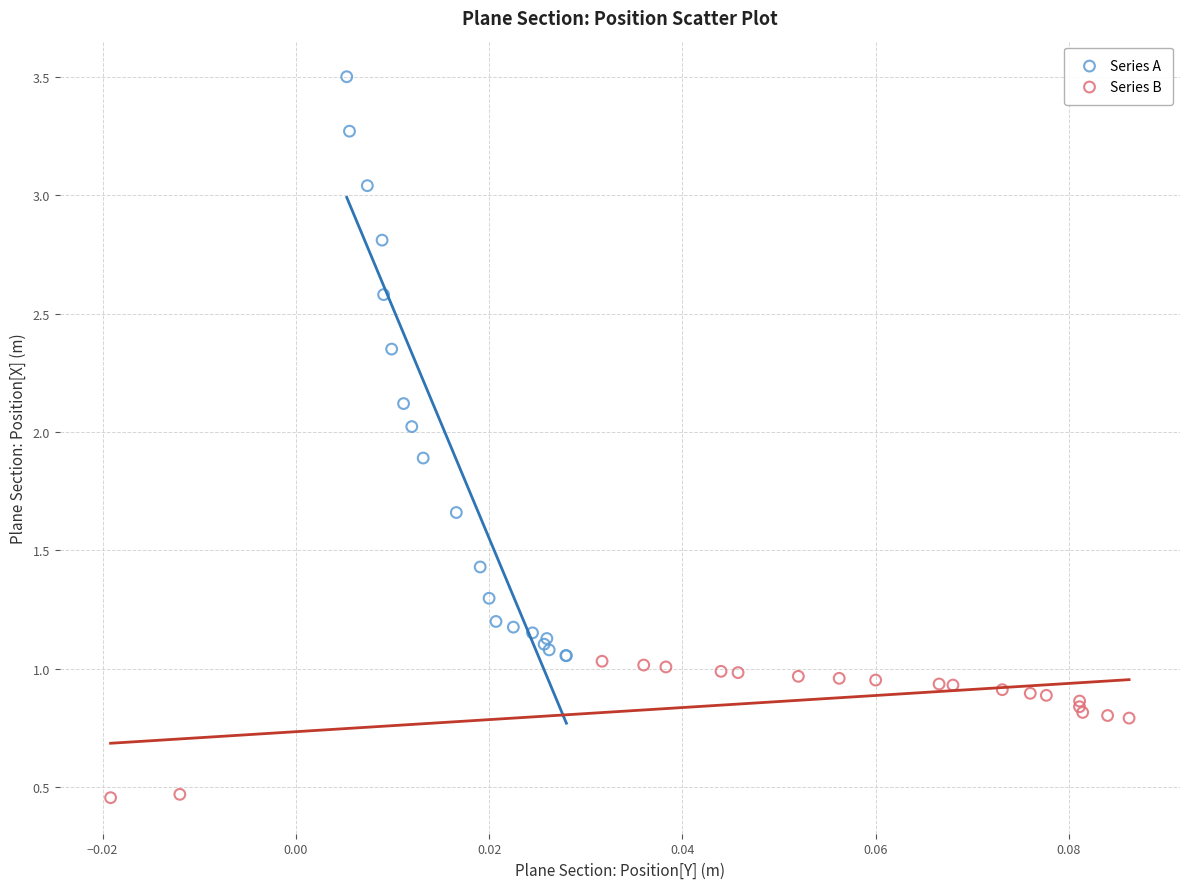

Which series contains the highest Y value?

Series A